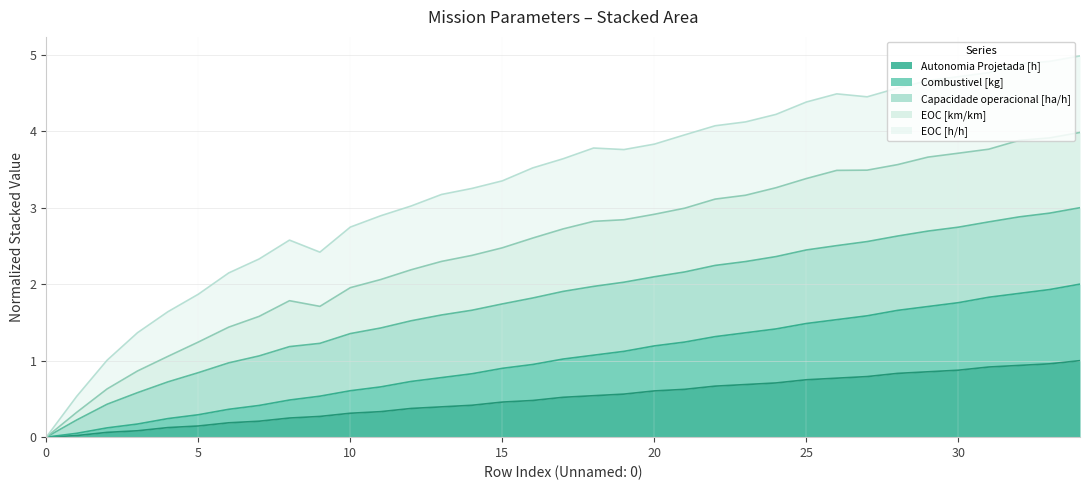

What is the spread (max minus min) of values at 27?

3.7